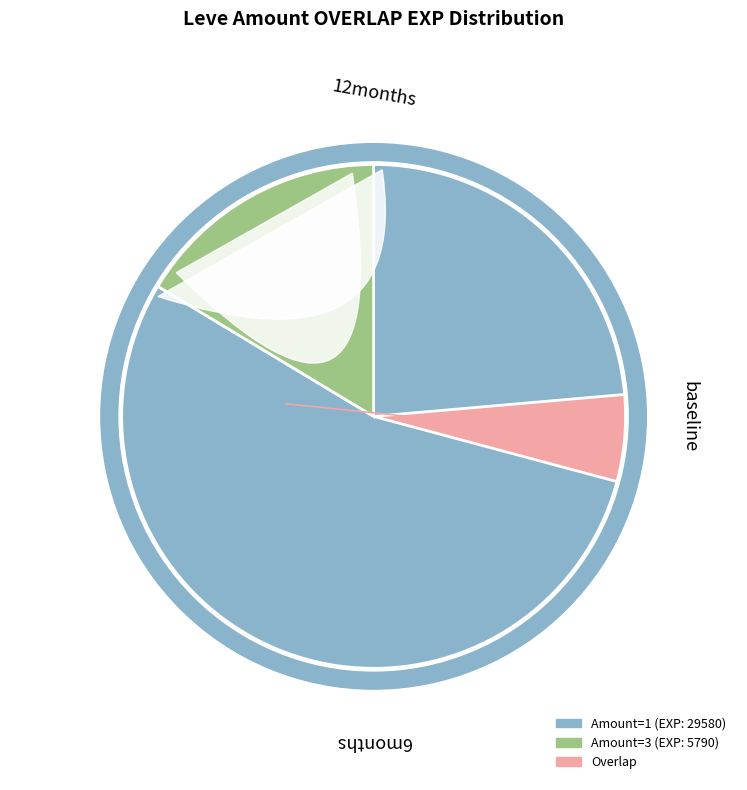

The 1 slice represents 27% of the pie. True or false?

False